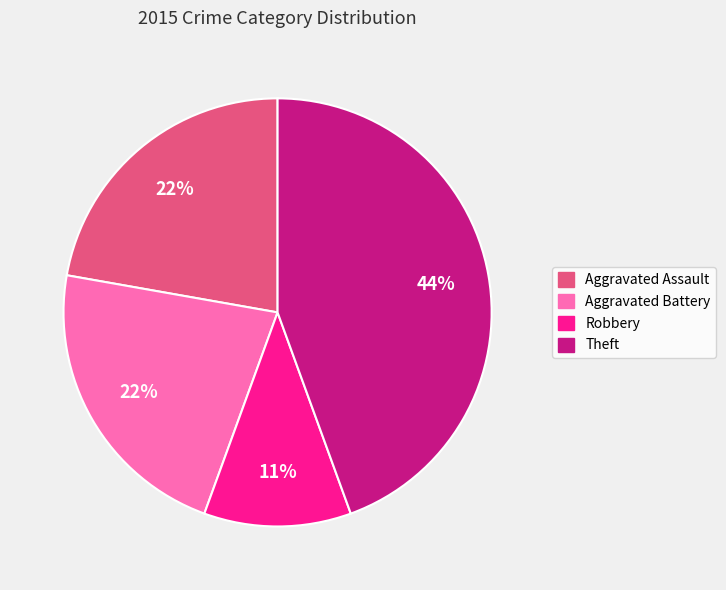

Combined, do Aggravated Assault and Aggravated Battery account for over 50%?

No